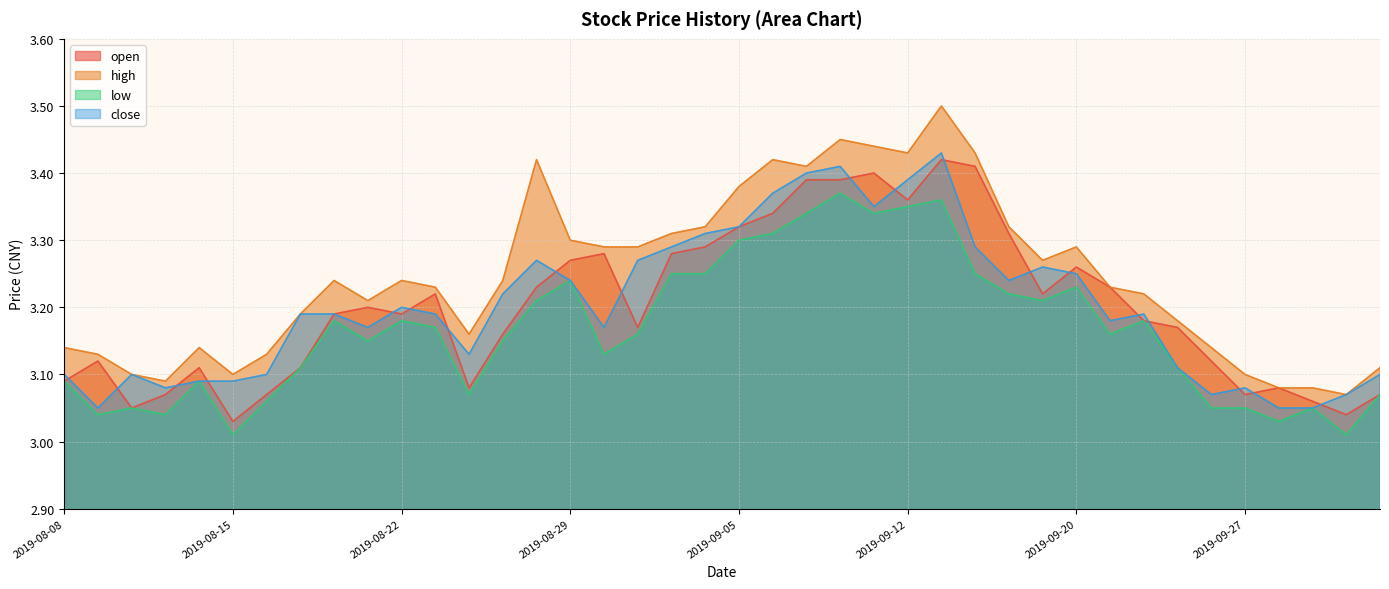

List the labels in order of open value, largest first.

2019-09-16, 2019-09-17, 2019-09-11, 2019-09-09, 2019-09-10, 2019-09-12, 2019-09-06, 2019-09-05, 2019-09-18, 2019-09-04, 2019-08-30, 2019-09-03, 2019-08-29, 2019-09-20, 2019-08-28, 2019-09-23, 2019-08-23, 2019-09-19, 2019-08-21, 2019-08-20, 2019-08-22, 2019-09-24, 2019-09-02, 2019-09-25, 2019-08-27, 2019-08-09, 2019-09-26, 2019-08-14, 2019-08-19, 2019-08-08, 2019-08-26, 2019-09-30, 2019-08-13, 2019-08-16, 2019-09-27, 2019-10-10, 2019-10-08, 2019-08-12, 2019-10-09, 2019-08-15